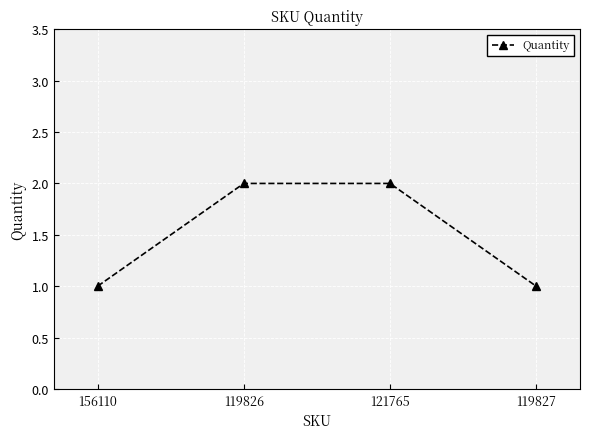

Approximately how many times larger is the value at 156110 compared to 119827?

1.0